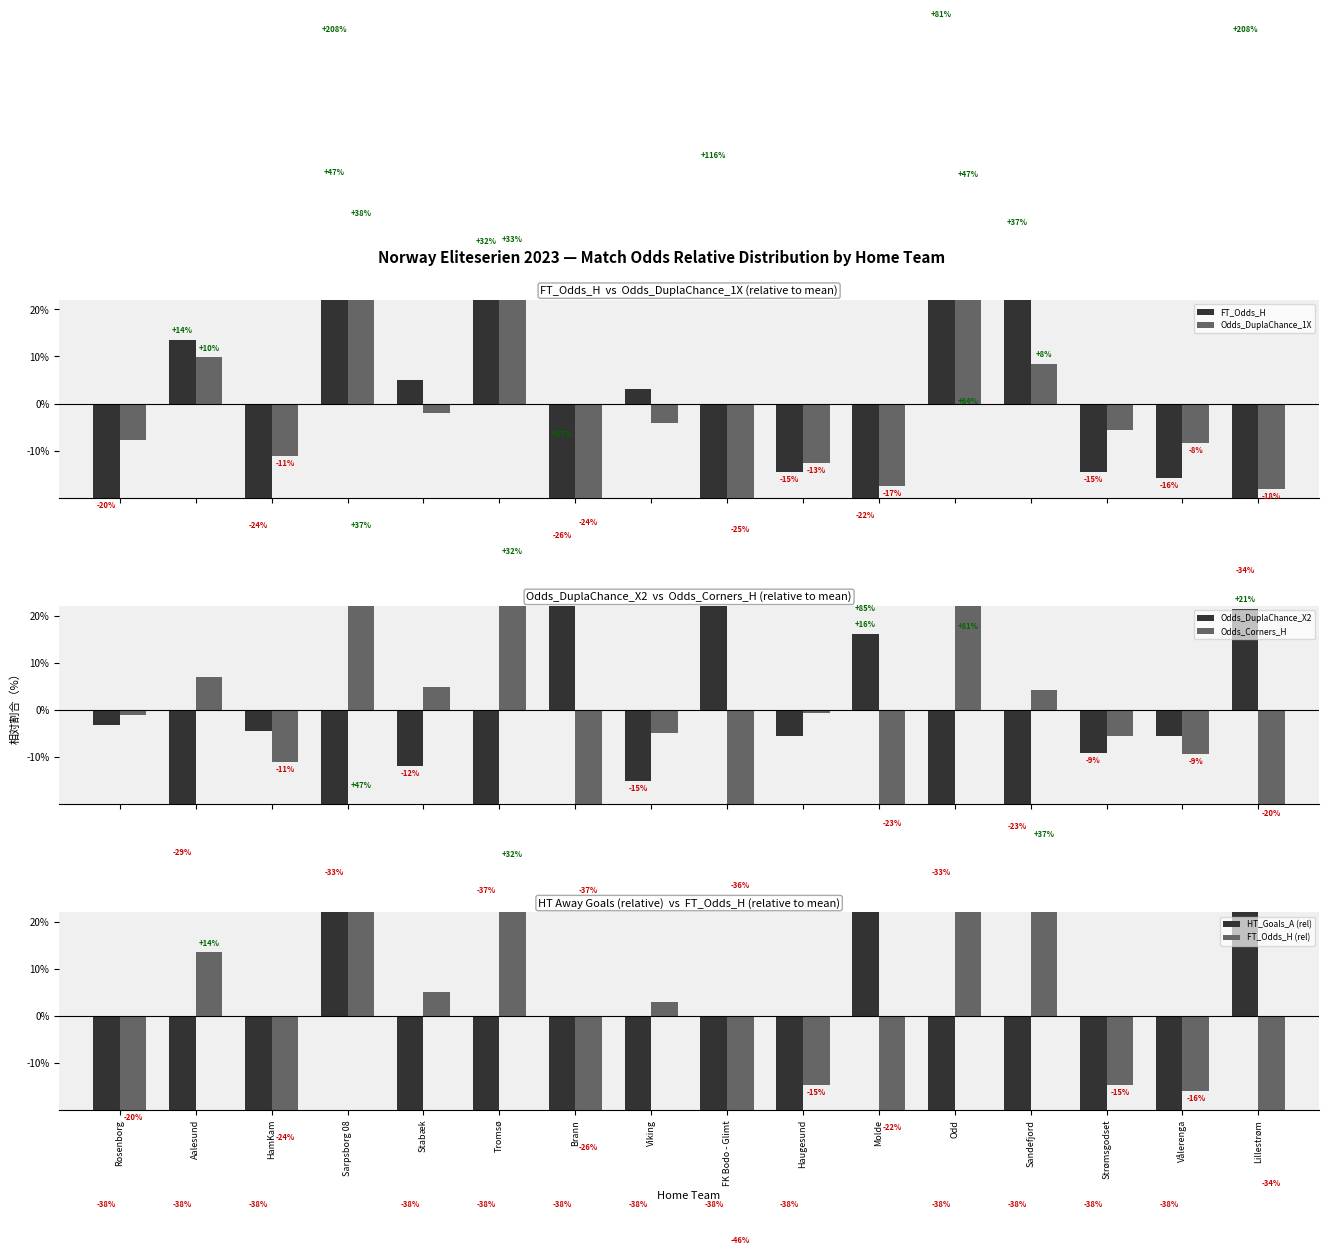

Is the value of Primary Odds at FK Bodo - Glimt greater than the value of Secondary Odds at Rosenborg?

No